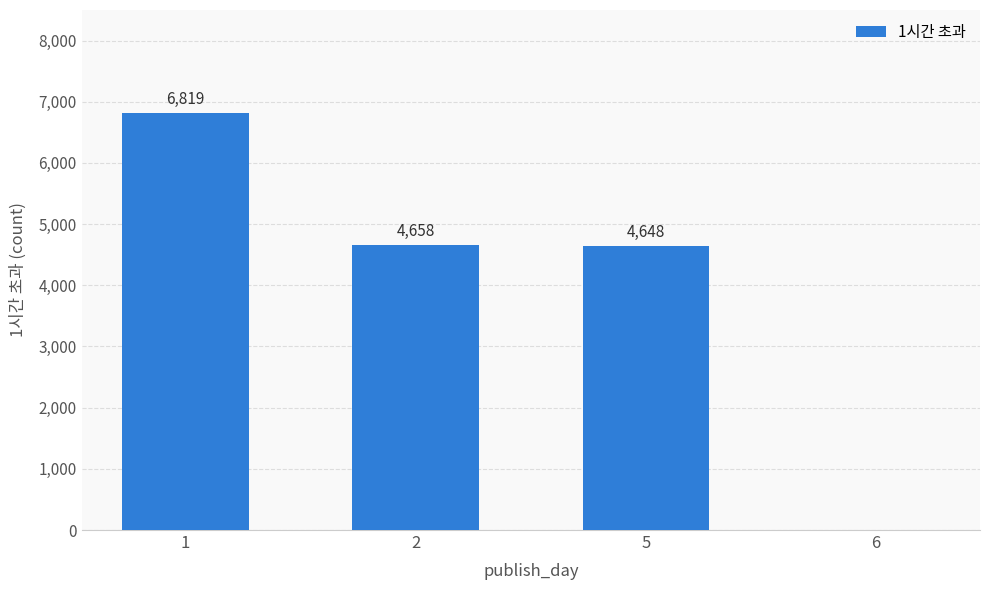

What is the change in value from 1 to 5?

-2171